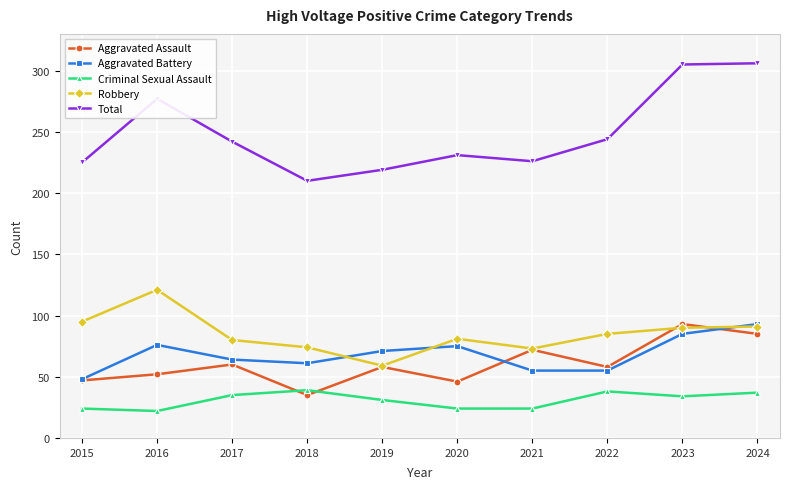

Which series changed the most between 2021 and 2024?

Total